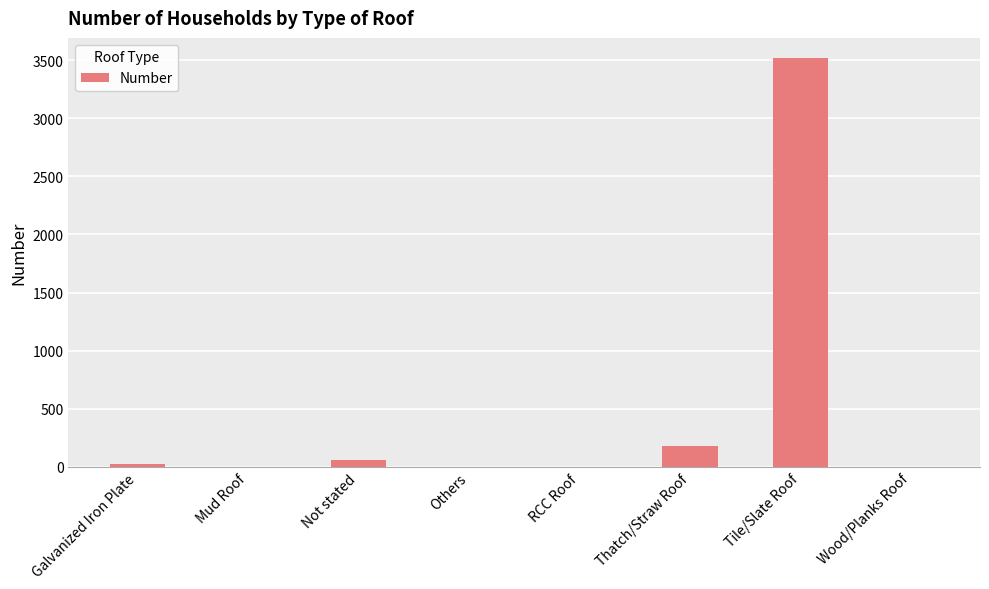

The value at Wood/Planks Roof is 0. True or false?

True